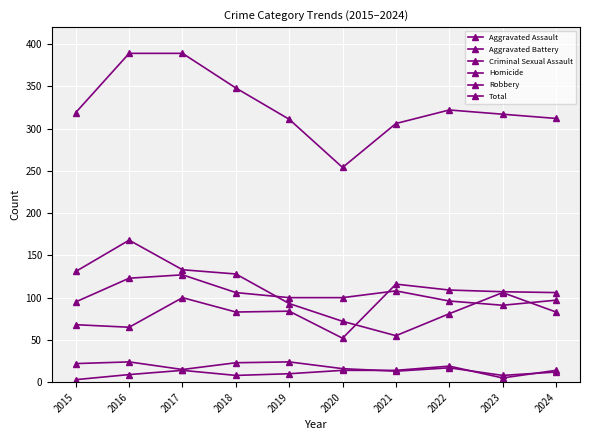

What is the value of the Aggravated Assault point at the 7th from the left?

116